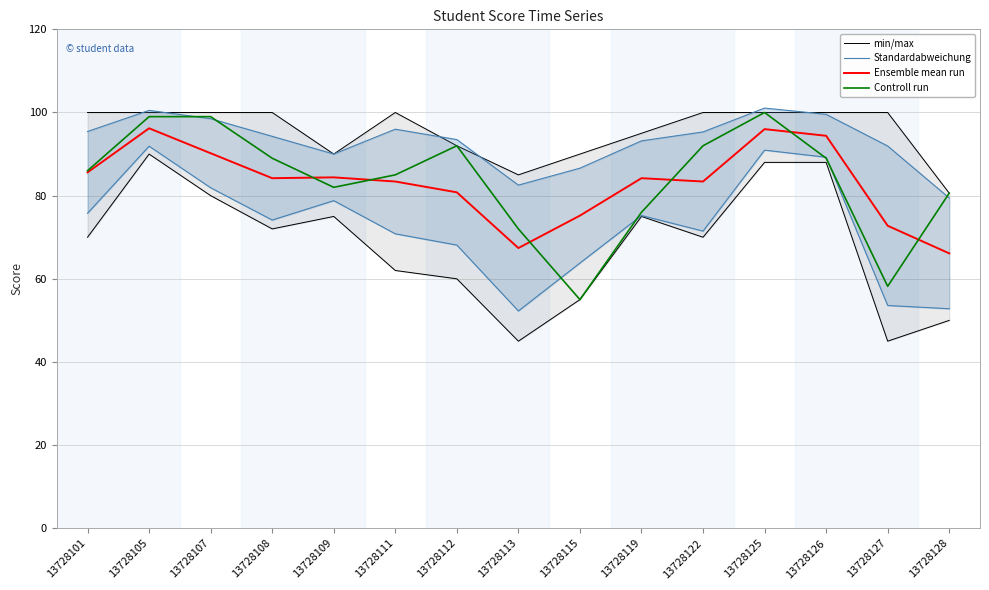

Reading left to right, list all the values displayed in this chart.

min/max: 70.0	90.0	80.0	72.0	75.0	62.0	60.0	45.0	55.0	75.0	70.0	88.0	88.0	45.0	50.0
Standardabweichung: 75.8	91.9	81.9	74.1	78.8	70.8	68.1	52.3	63.8	75.2	71.5	90.9	89.2	53.6	52.8
Ensemble mean run: 85.6	96.2	90.2	84.2	84.4	83.4	80.8	67.4	75.2	84.2	83.4	96.0	94.4	72.8	66.1
Controll run: 86.0	99.0	99.0	89.0	82.0	85.0	92.0	72.0	55.0	76.0	92.0	100.0	89.0	58.2	80.6